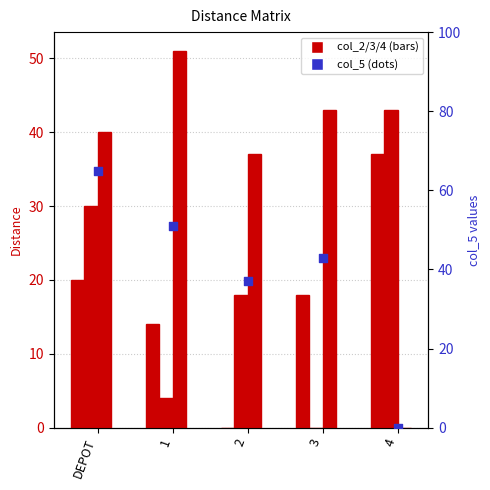

Which series has the widest spread of Y values?

col_5